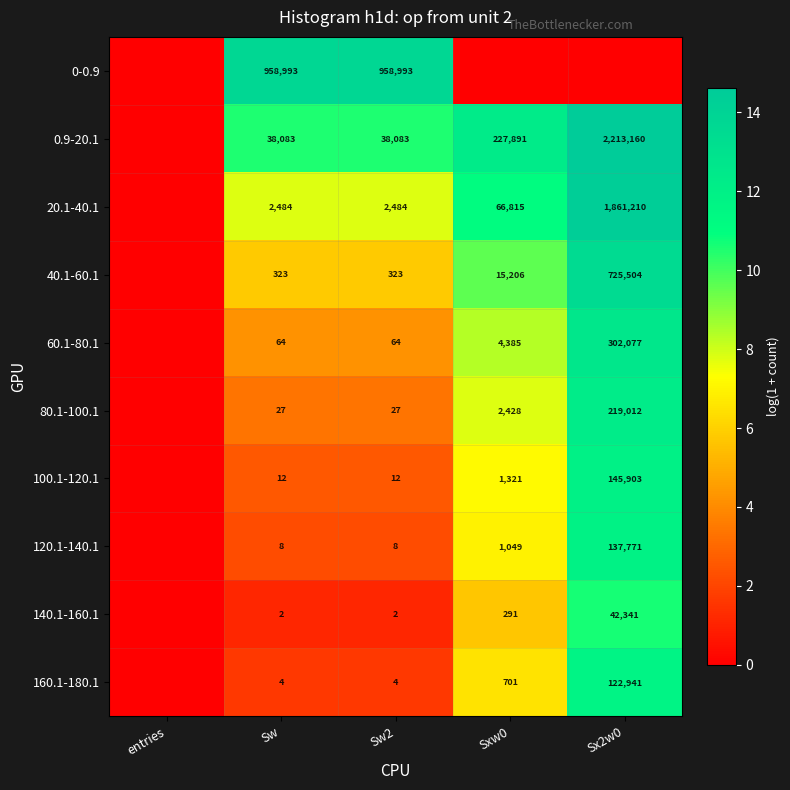

The value of 160.1-180.1 at Sw2 is 4. True or false?

True